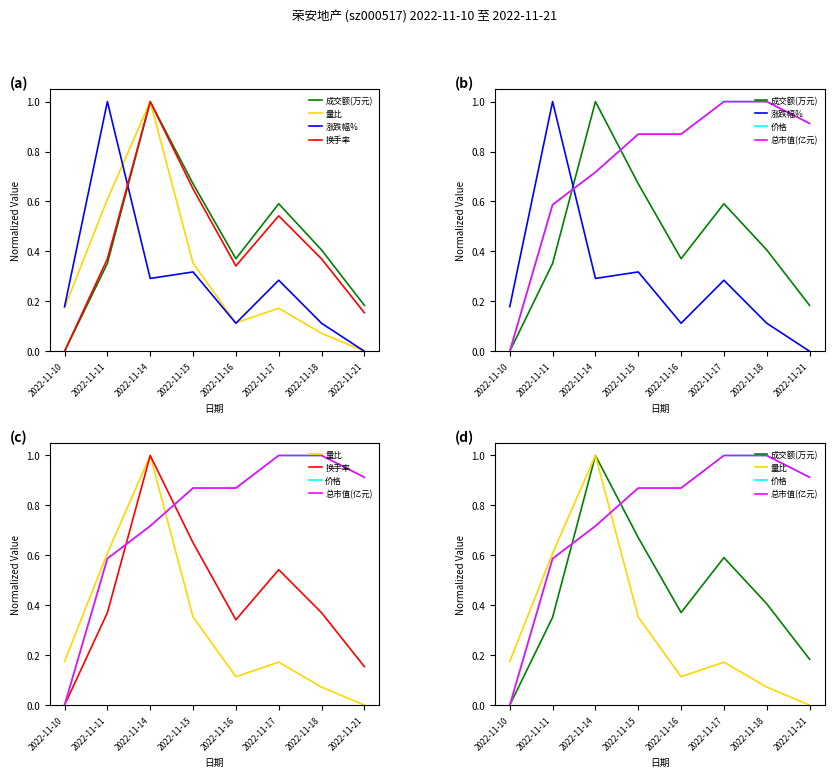

What is the difference between the second highest and second lowest values in the 涨跌幅% series?

0.2